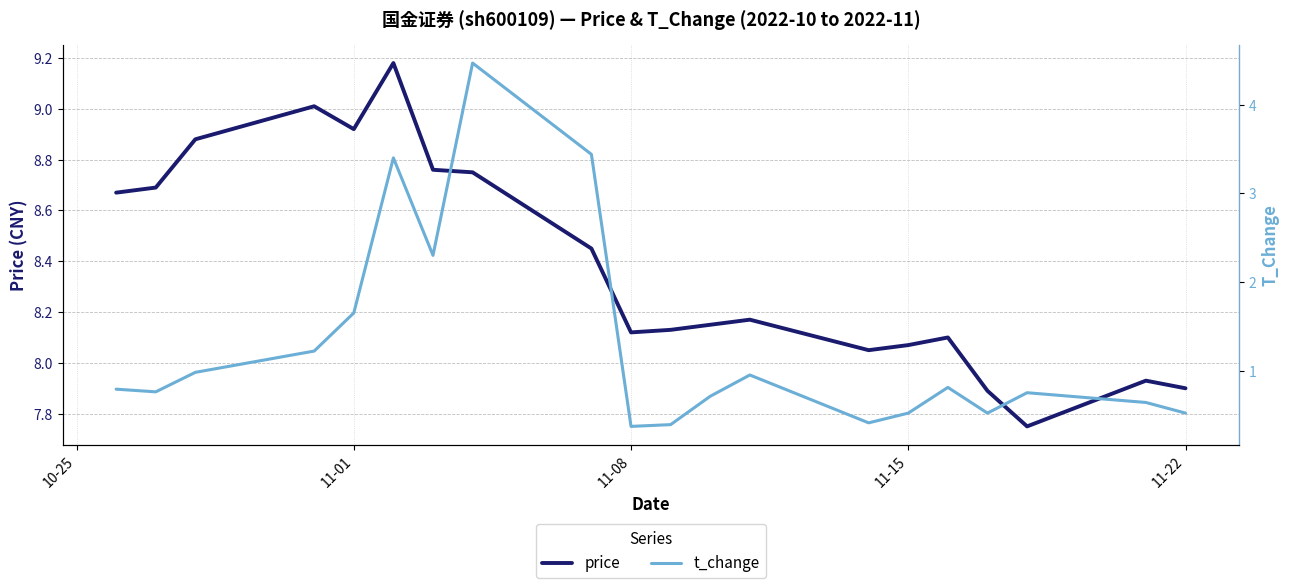

The value of price at 11-22 is 14.0. True or false?

False